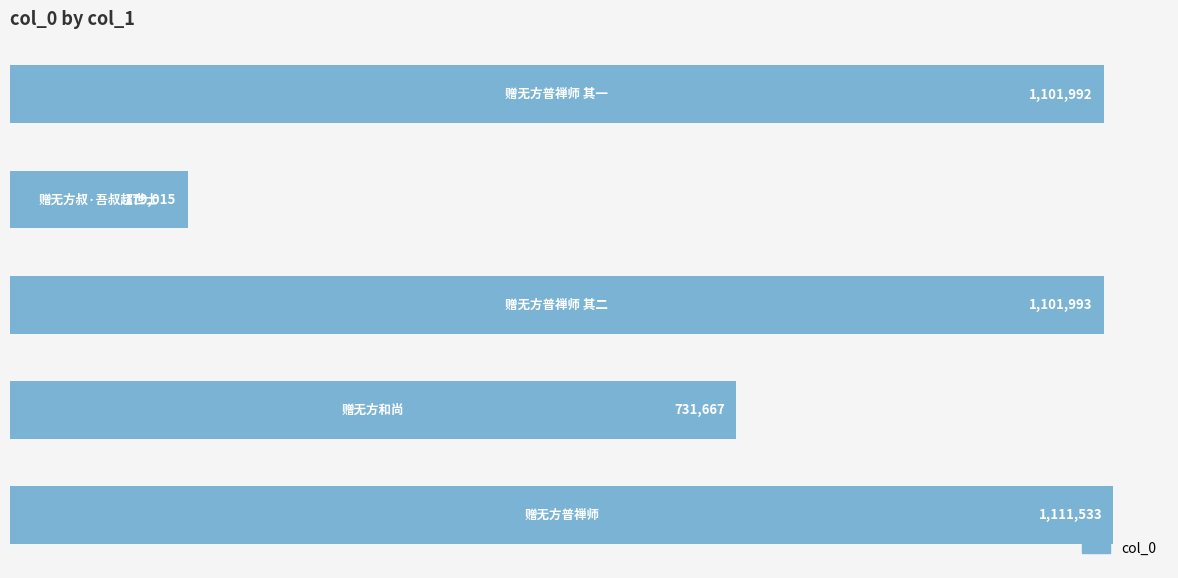

Are the bars horizontal?

Yes